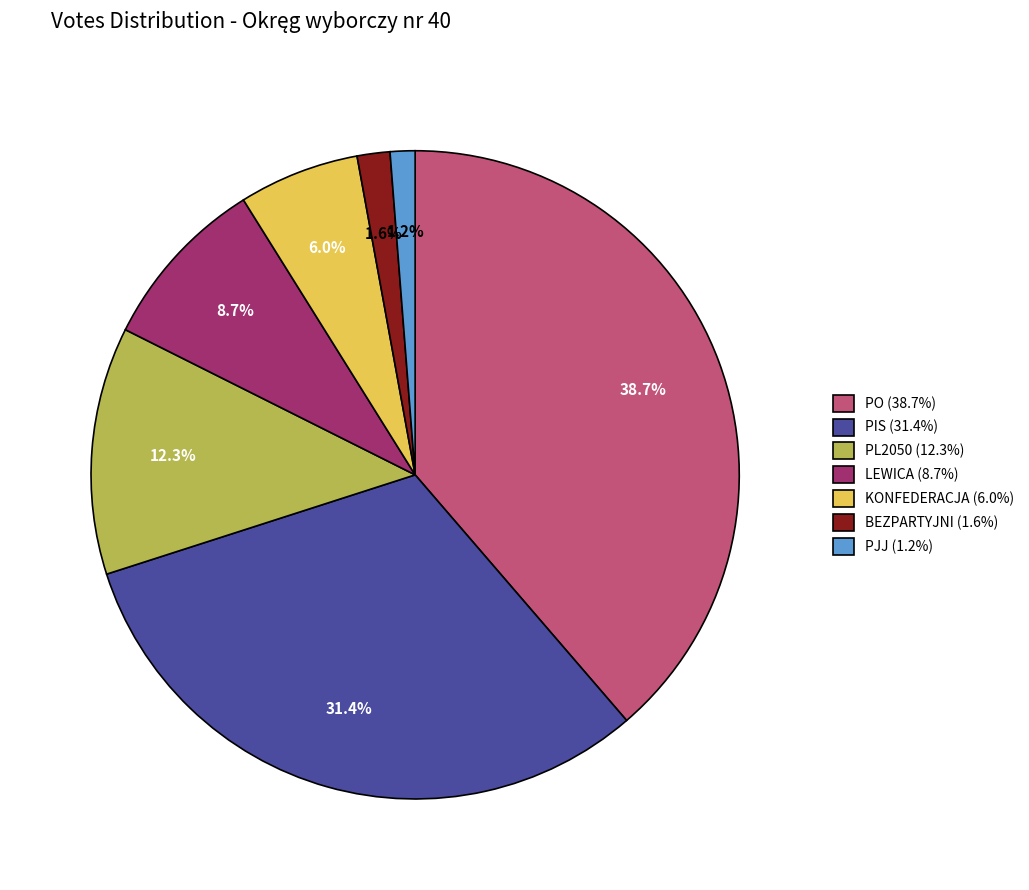

Count the number of slices in the pie.

7